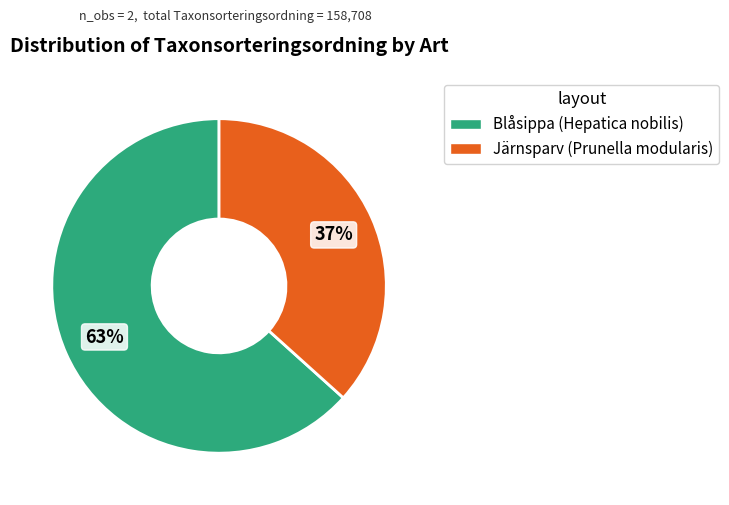

Rank the categories by value from highest to lowest.

Blåsippa (Hepatica nobilis), Järnsparv (Prunella modularis)